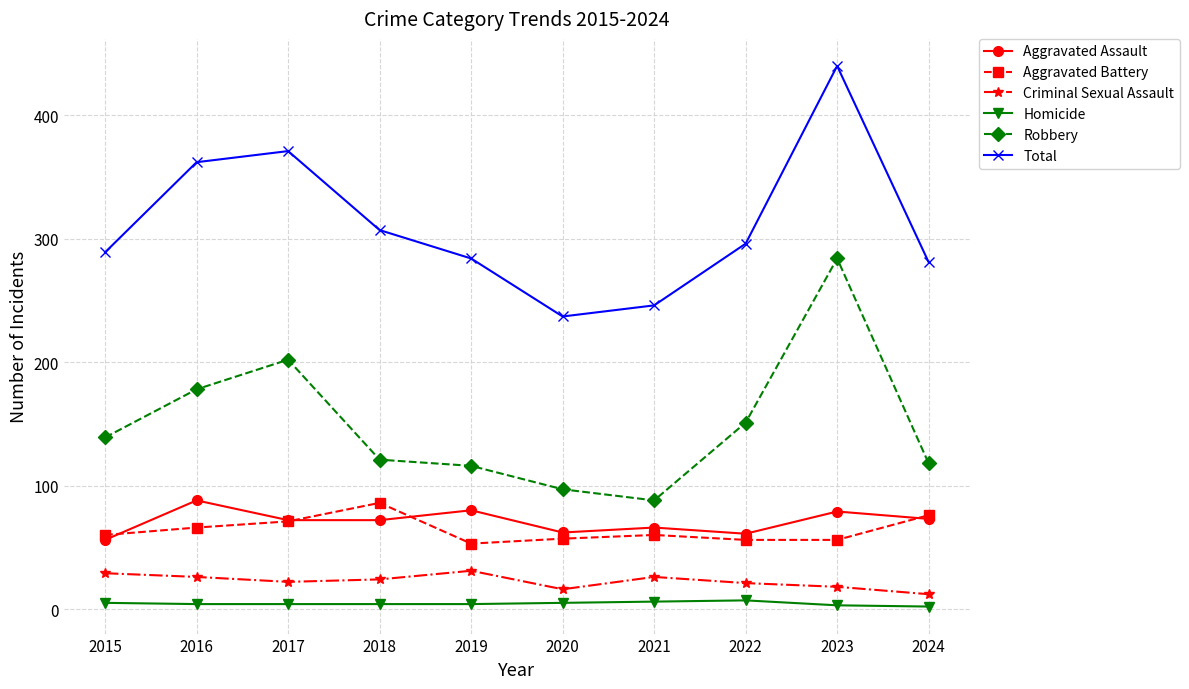

What are all the series names shown in the legend?

Aggravated Assault, Aggravated Battery, Criminal Sexual Assault, Homicide, Robbery, Total